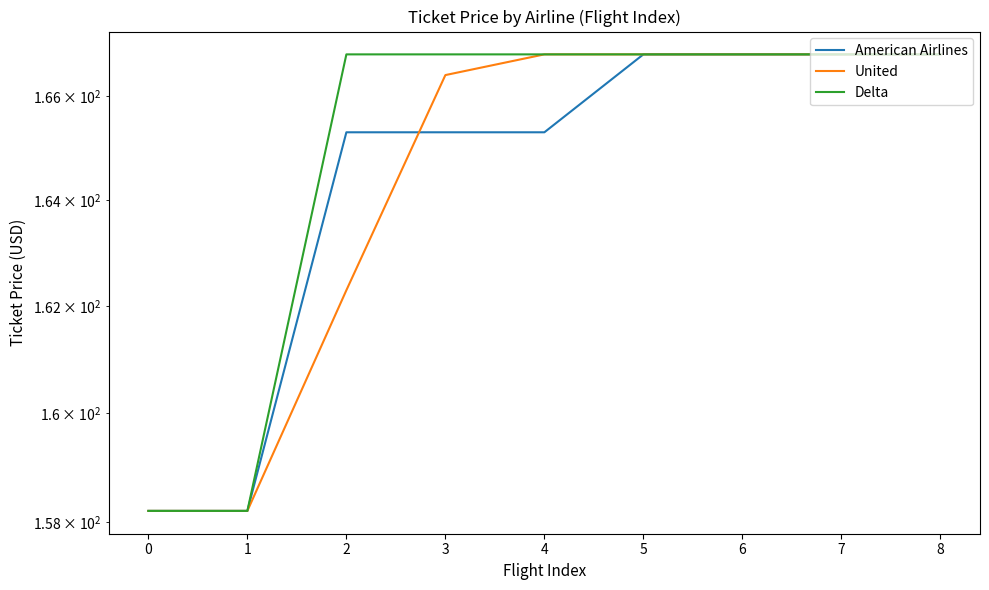

What is the minimum value for Delta?

158.2